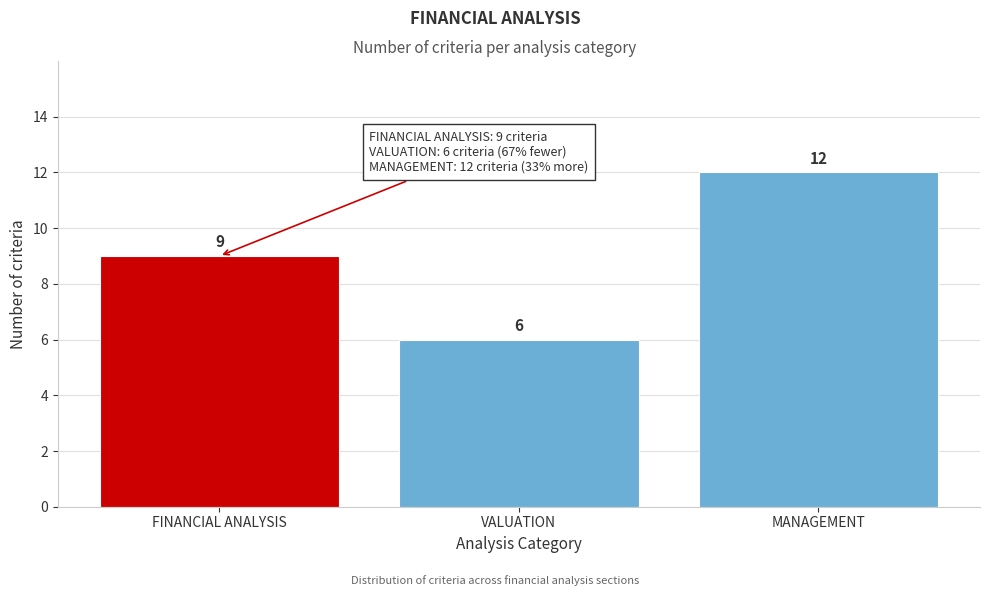

Reading left to right, what are all the values shown in this chart?

9	6	12